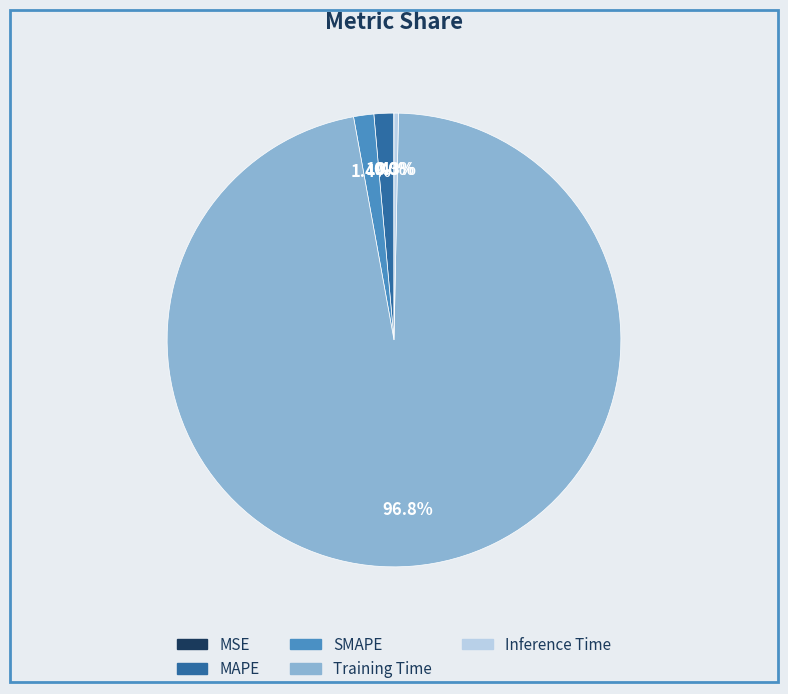

To the nearest percent, what is the combined percentage of SMAPE and MAPE?

3%